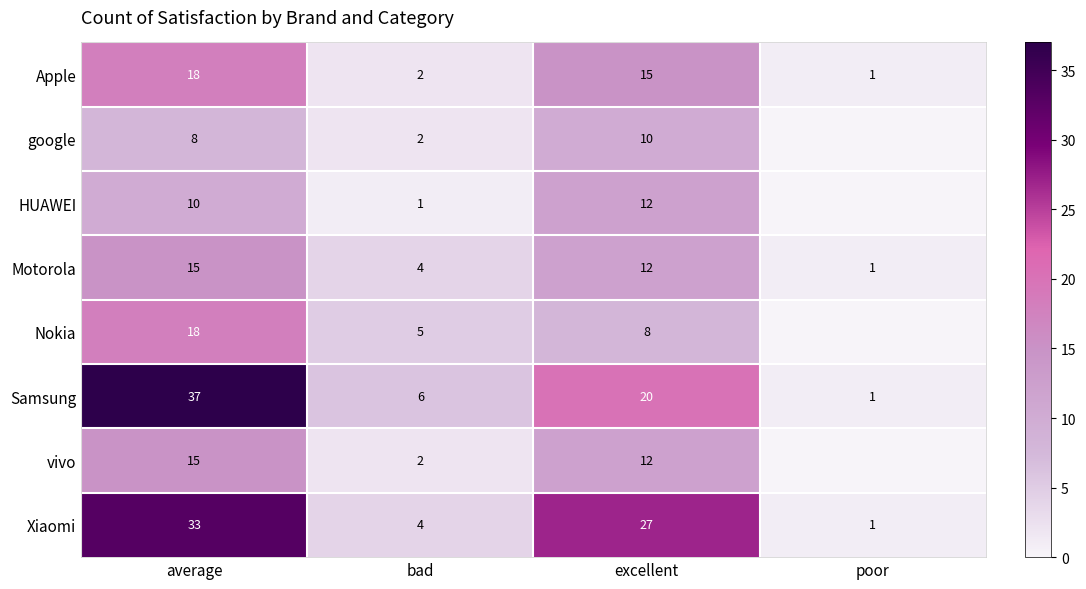

List the labels in order of Samsung value, largest first.

average, excellent, bad, poor